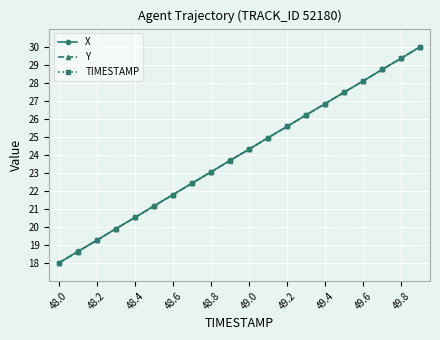

What is the greatest value displayed?

30.0